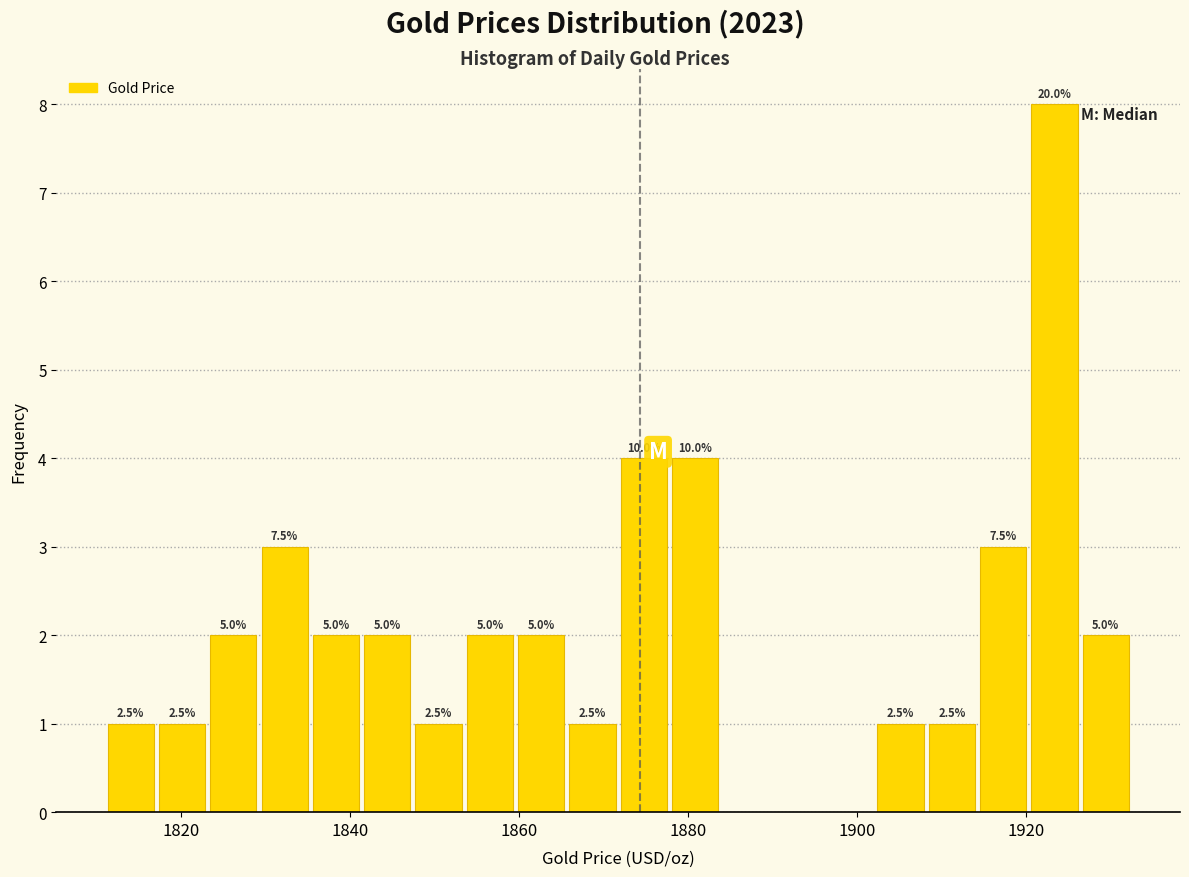

Around what value on the x-axis is the tallest bar? Give the approximate position of its centre, as read against the axis.

1924